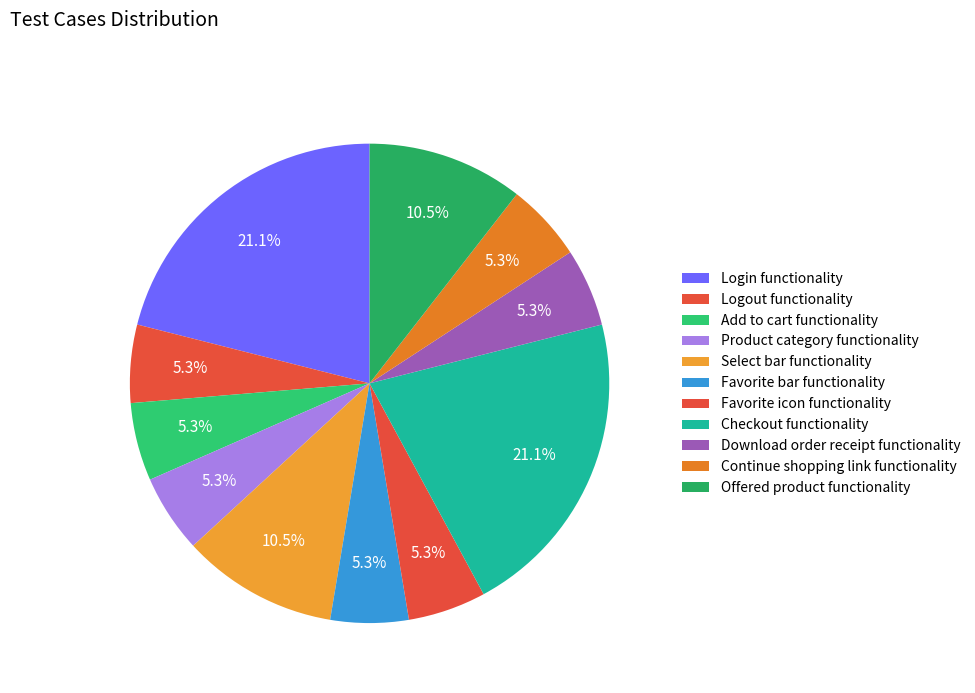

Count the number of slices in the pie.

11